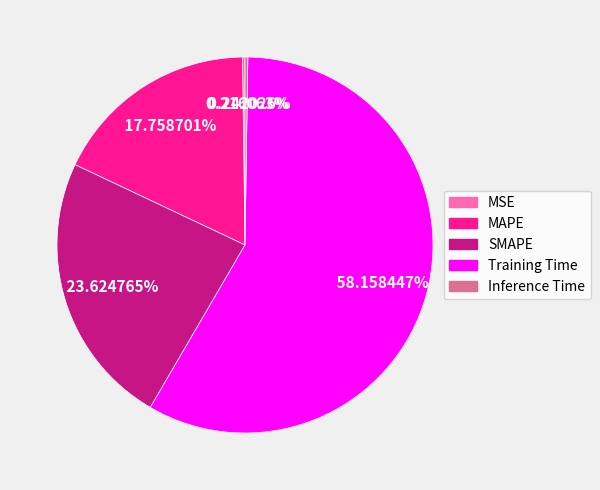

Which slice represents more than half of the pie?

Training Time